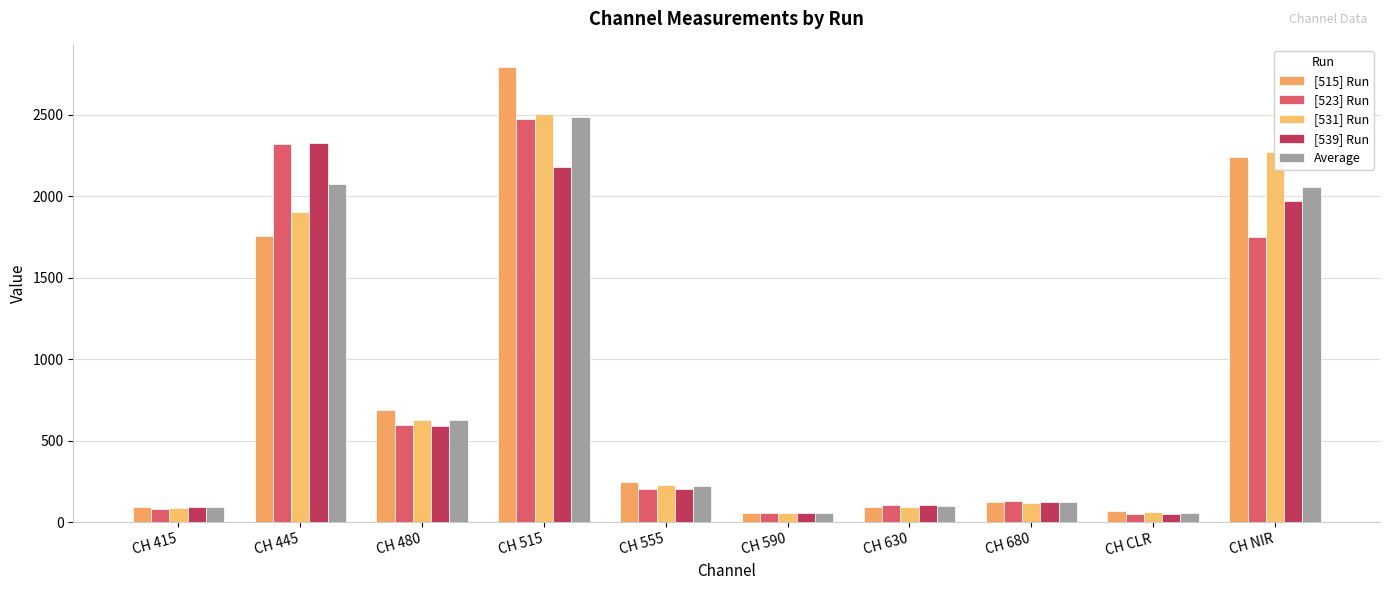

Between CH 590 and CH CLR, which series saw the biggest shift?

[515] Run